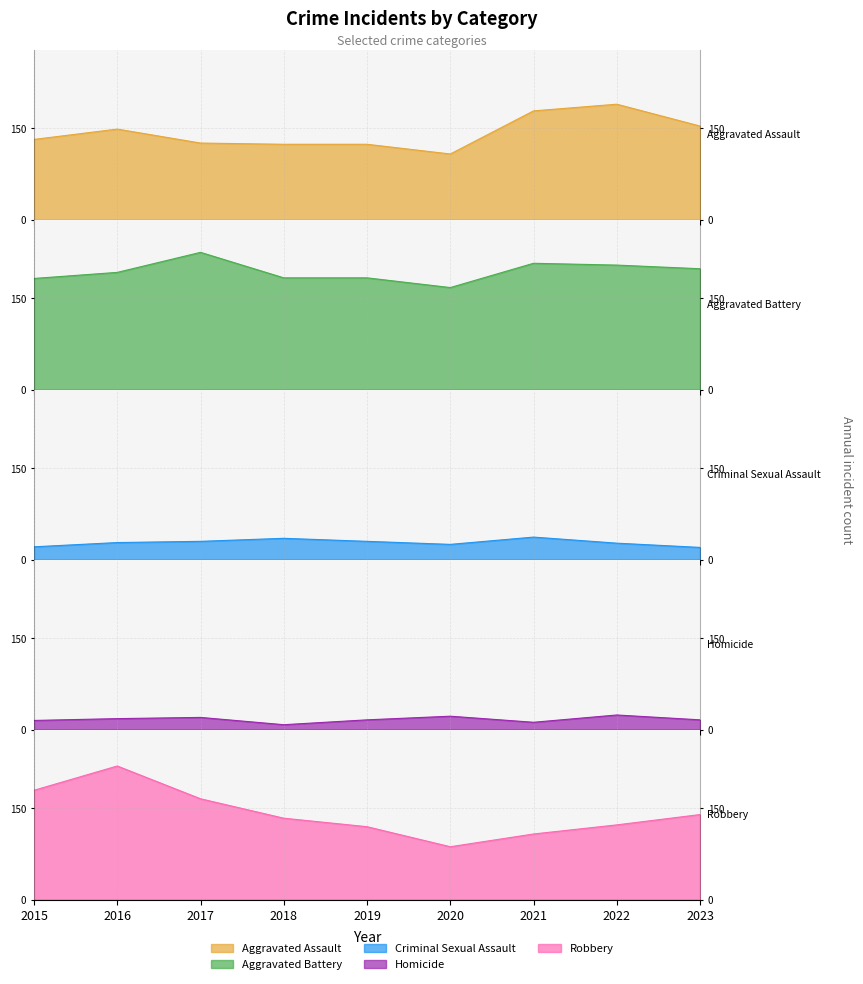

What is the approximate value of Criminal Sexual Assault at 2016?

28